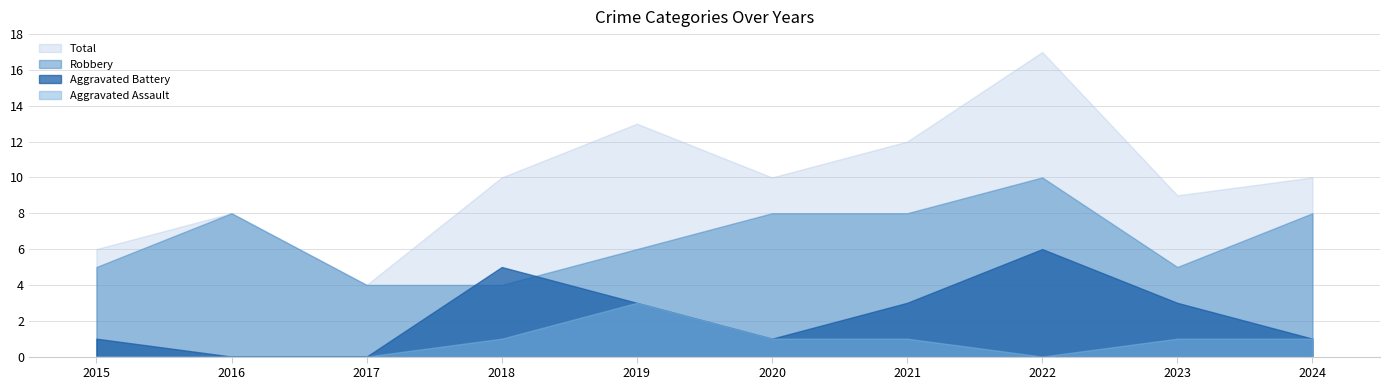

At which category does Total reach its first local valley?

2017